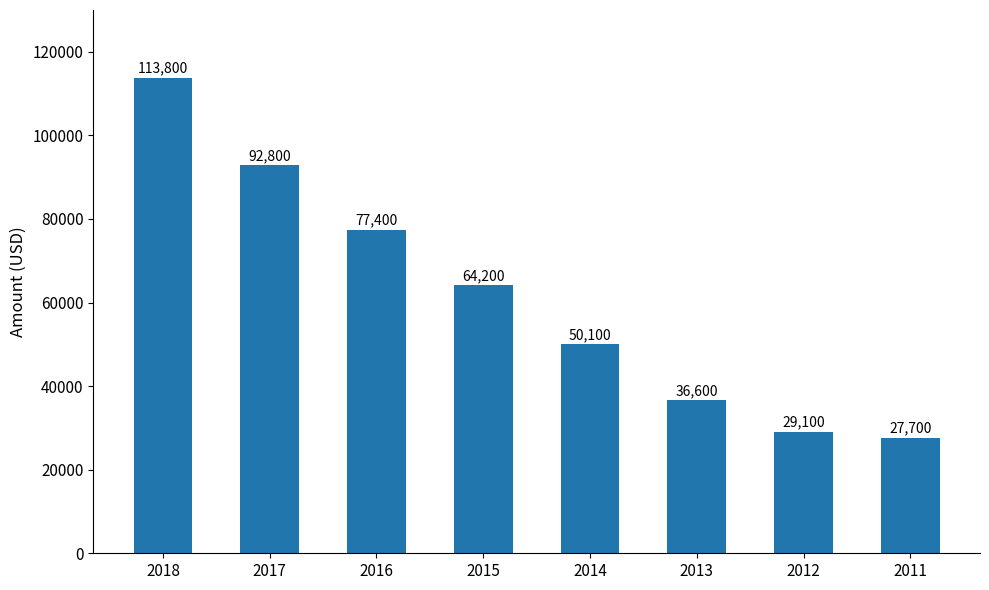

Approximately how many times larger is the value at 2017 compared to 2018?

0.8